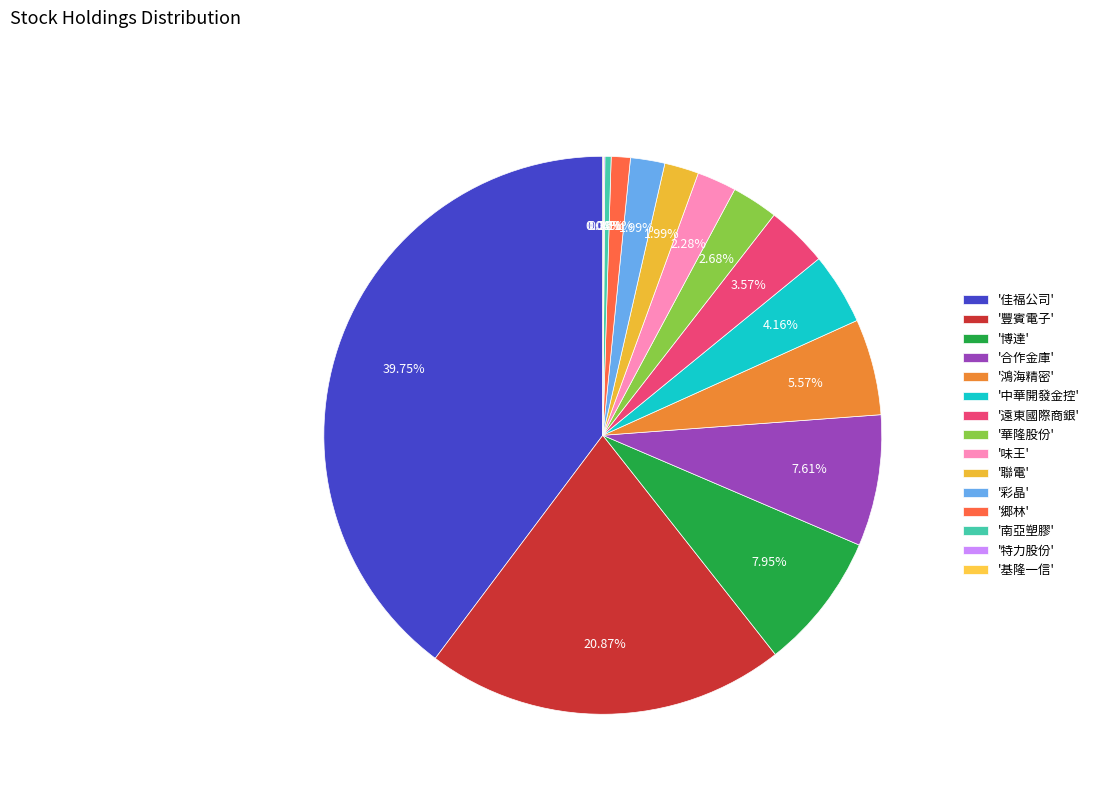

How many segments does this pie chart have?

15